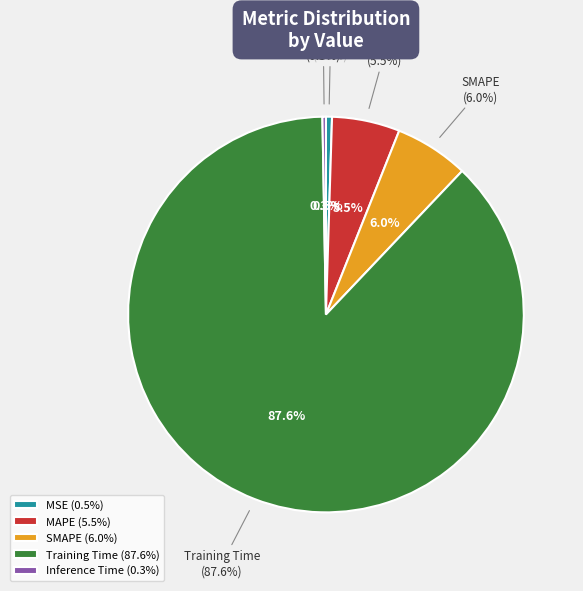

Combined, what portion of the pie is MAPE and Inference Time?

5.8%